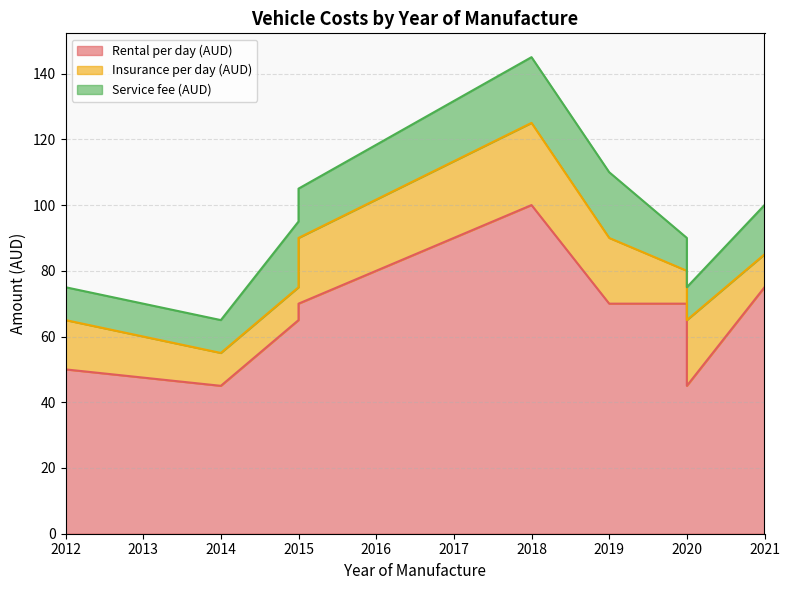

What is the sum of all Rental per day (AUD) values?

590